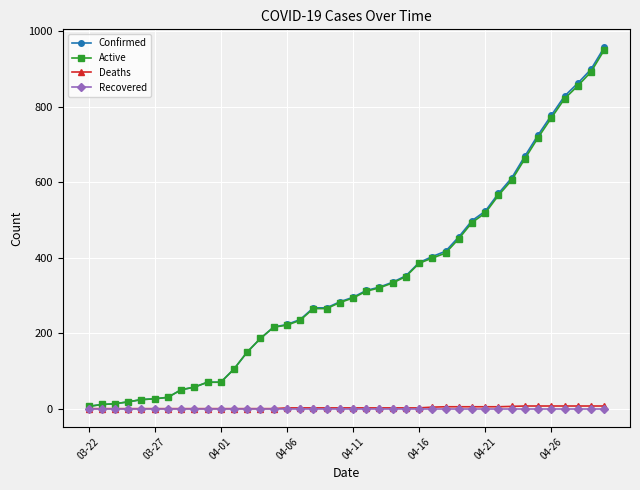

Which series has the widest spread of values?

Confirmed